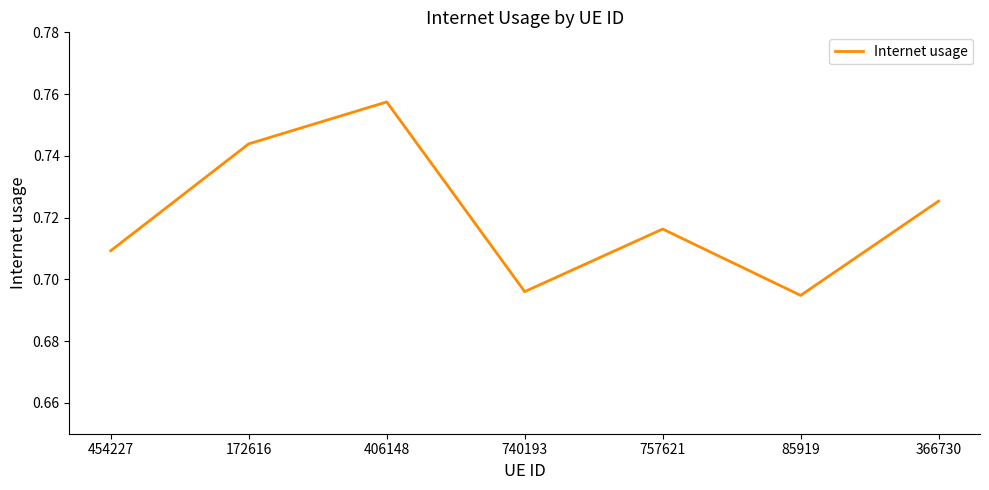

At which category does the chart reach its minimum across all series?

85919